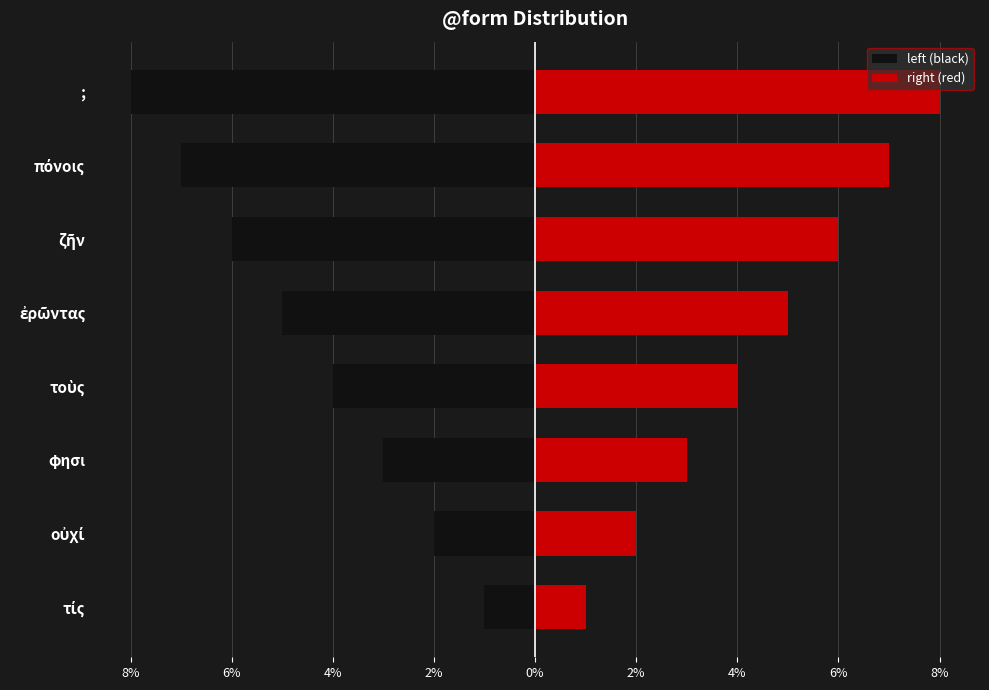

What is the sum of all left (black) values?

-36